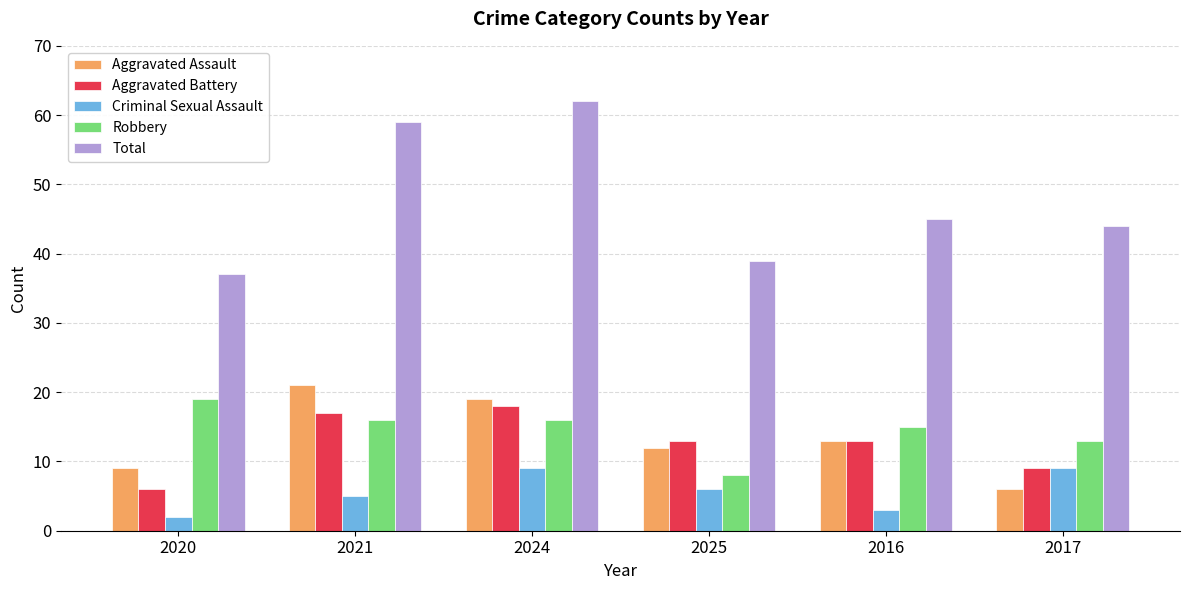

Which series has the largest total across all categories?

Total